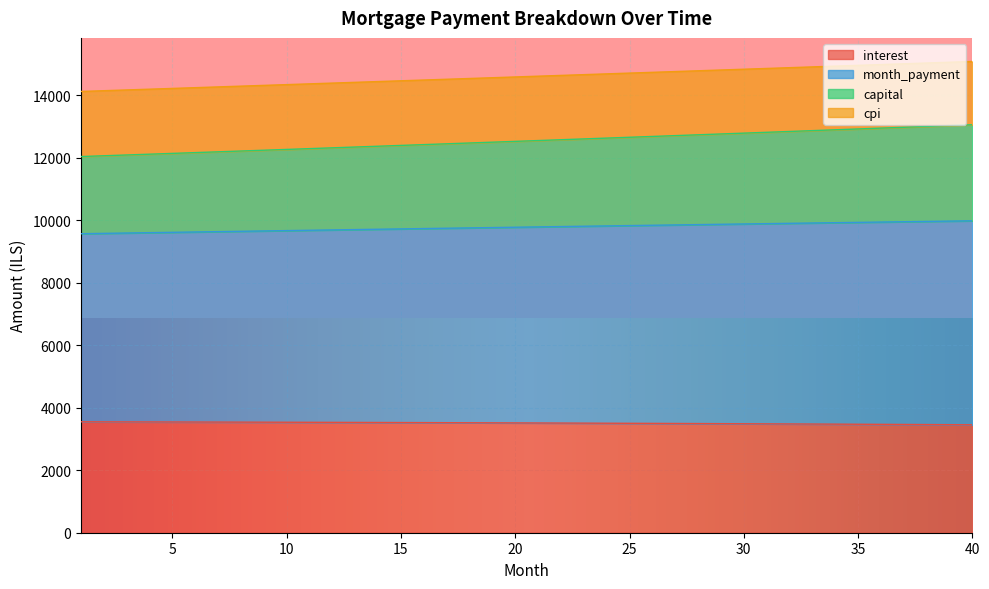

What is the maximum value for interest?

3549.0